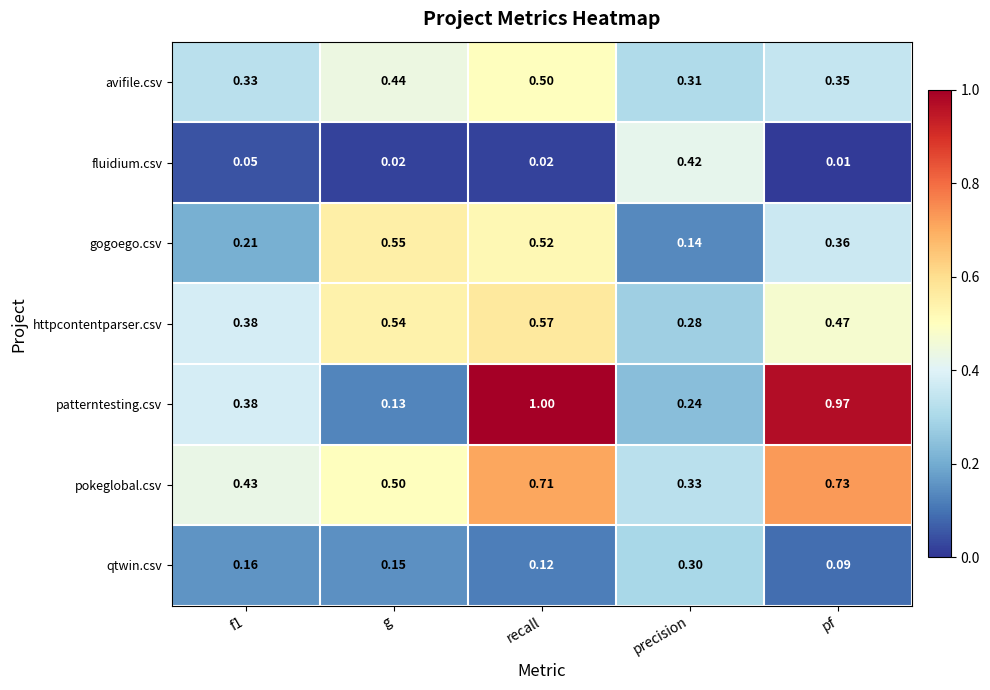

Between recall and pf, which series saw the biggest shift?

gogoego.csv